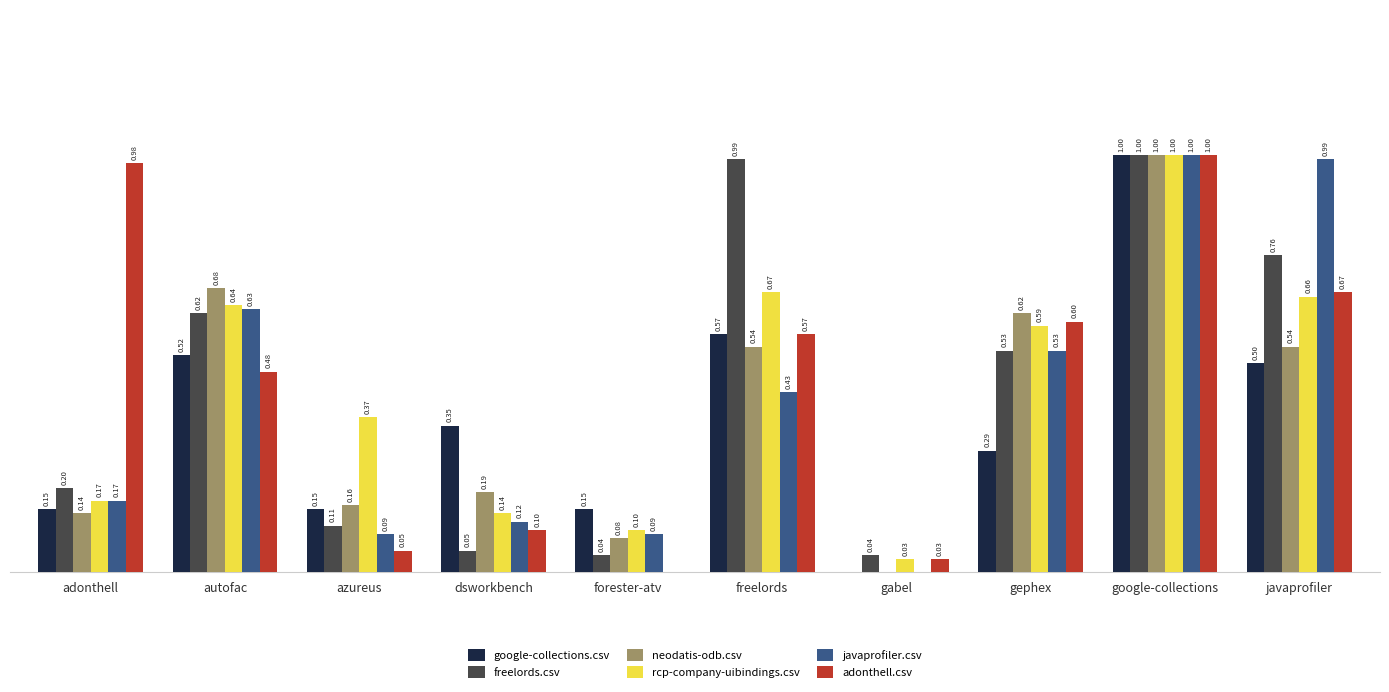

Which series changed the most between dsworkbench and freelords?

freelords.csv